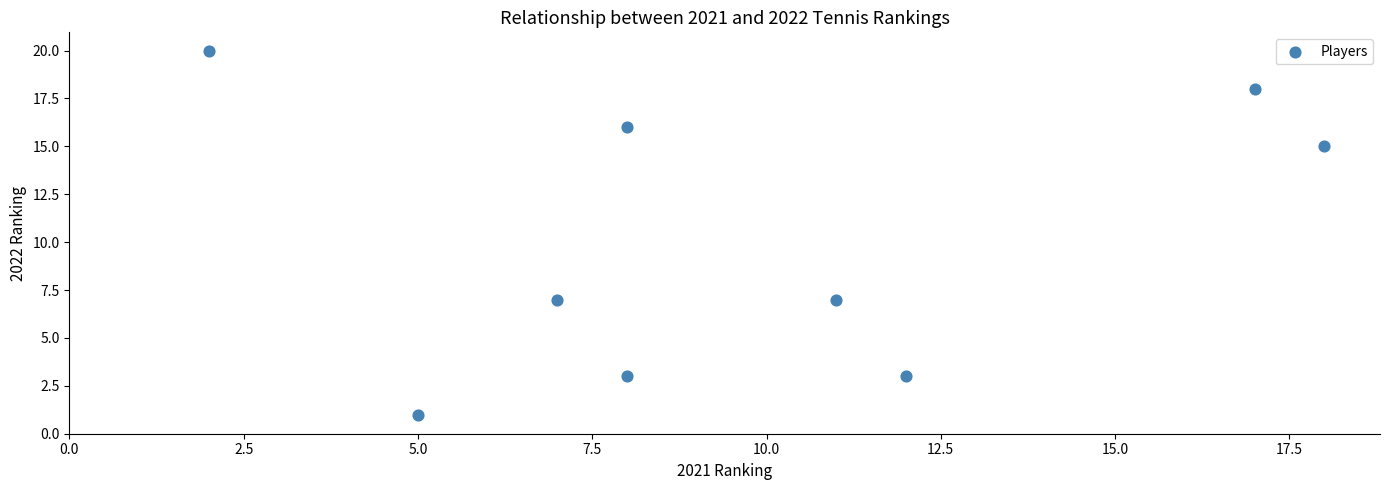

What is the range of X values (max minus min)?

16